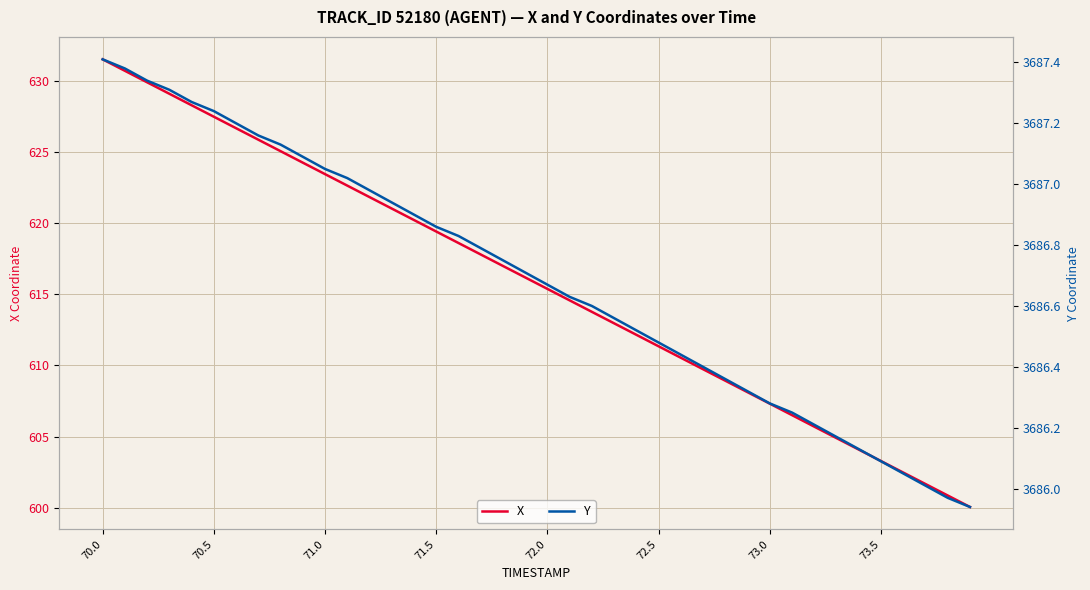

True or false: Y and X cross at least once.

False